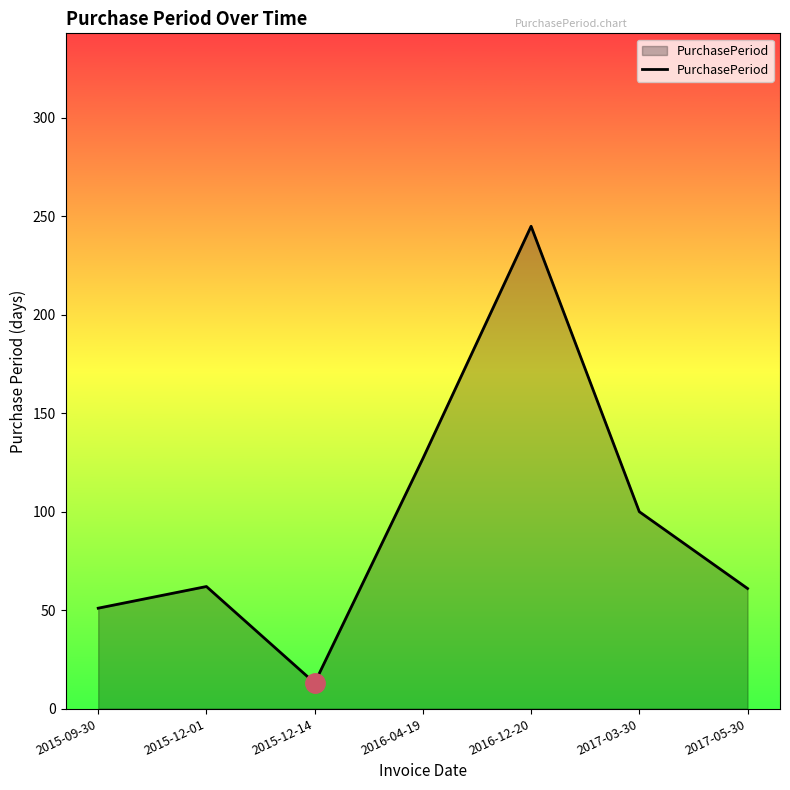

What is the ratio of the value at 2016-04-19 to the value at 2015-12-01?

2.0